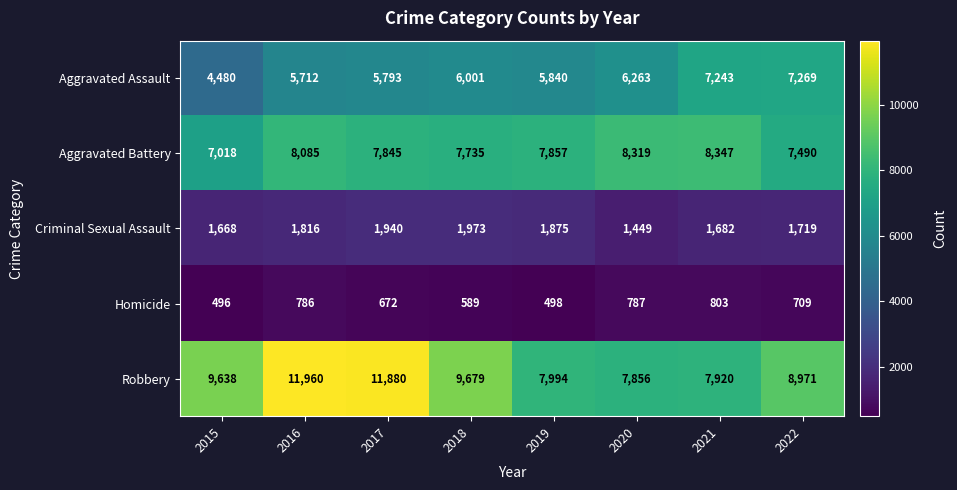

What is the lowest value of the Robbery series?

7856